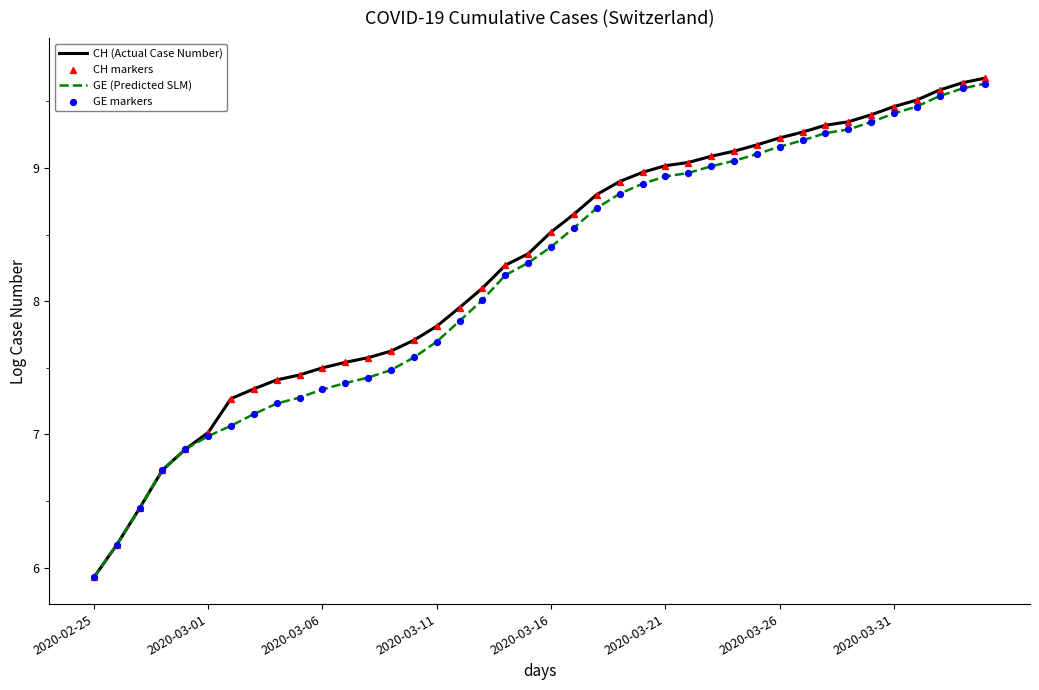

What is the maximum value for CH (Actual Case Number)?

9.7